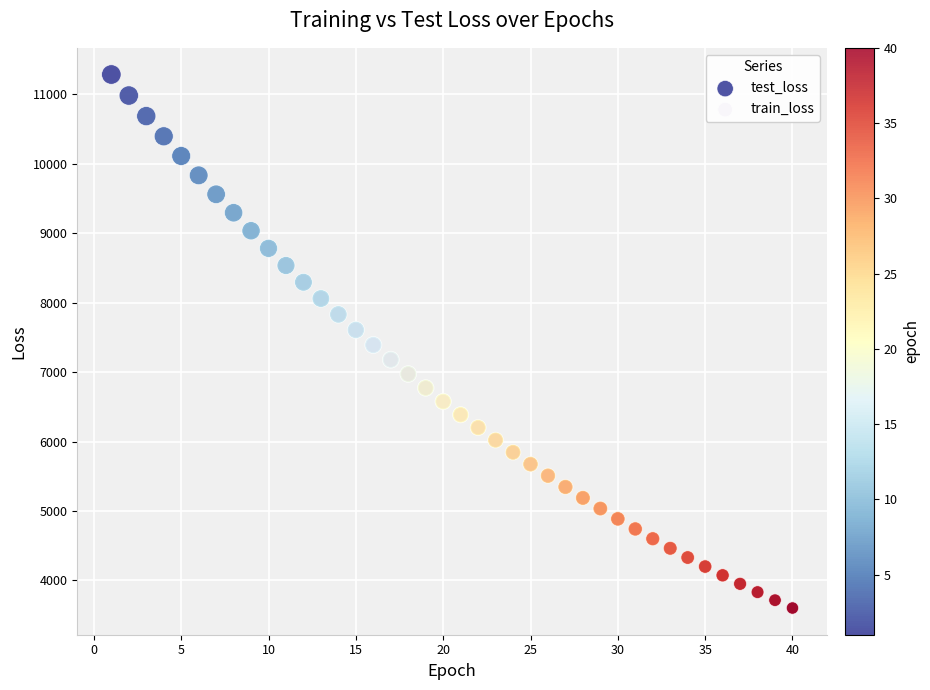

What are all the series names shown in the legend?

test_loss, train_loss